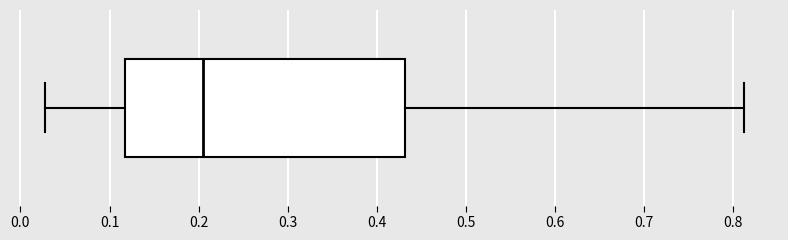

Transcribe this box plot: give where the median line is, the range the box spans, and where the two whiskers end, as read against the x-axis. The values are not printed on the chart, so give them approximately, as read against the axis.

median 0.21, box 0.12 to 0.43, whiskers 0.03 to 0.81